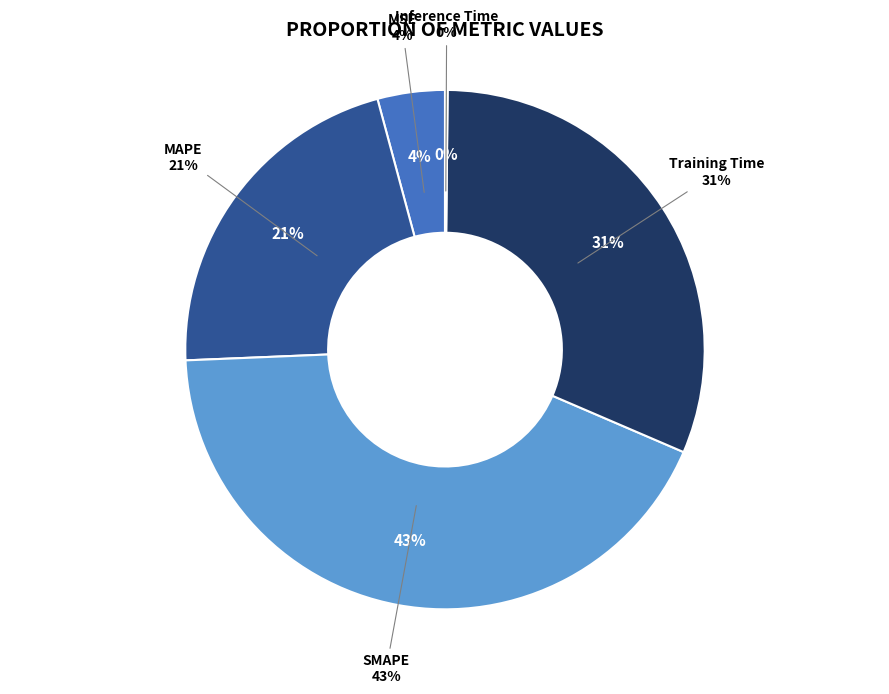

Is it true that SMAPE is 43% of the pie?

True